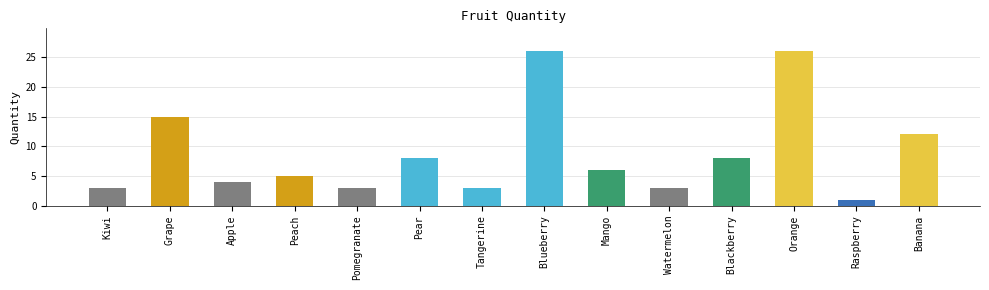

What is the change in value from Peach to Tangerine?

-2